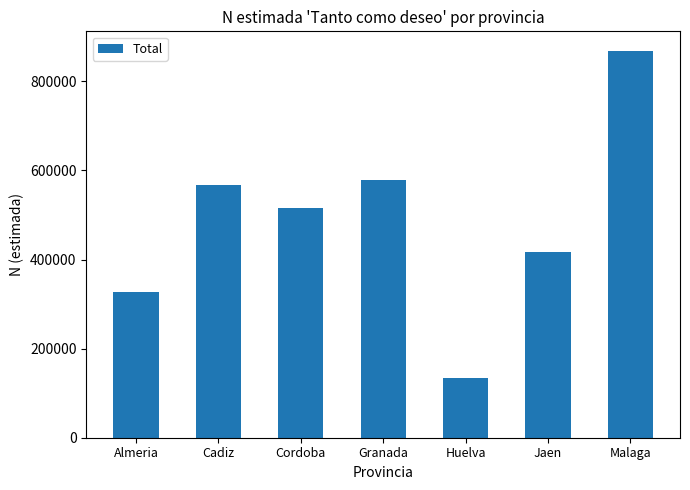

What is the approximate value at Almeria?

327563